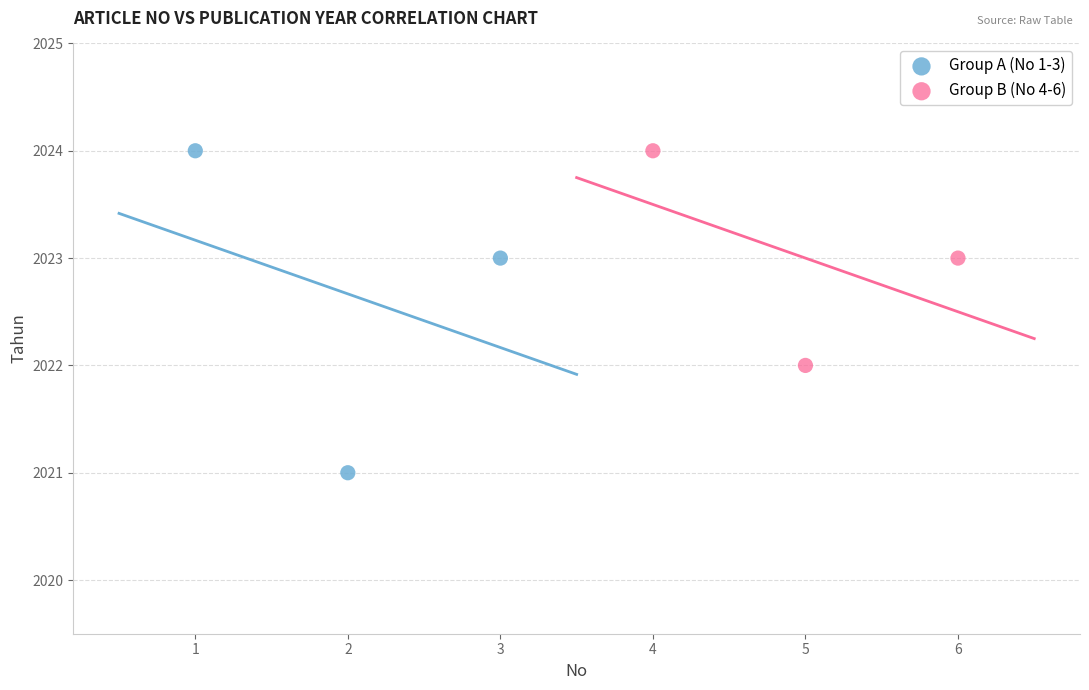

Which series reaches the minimum Y coordinate?

Group A (No 1-3)